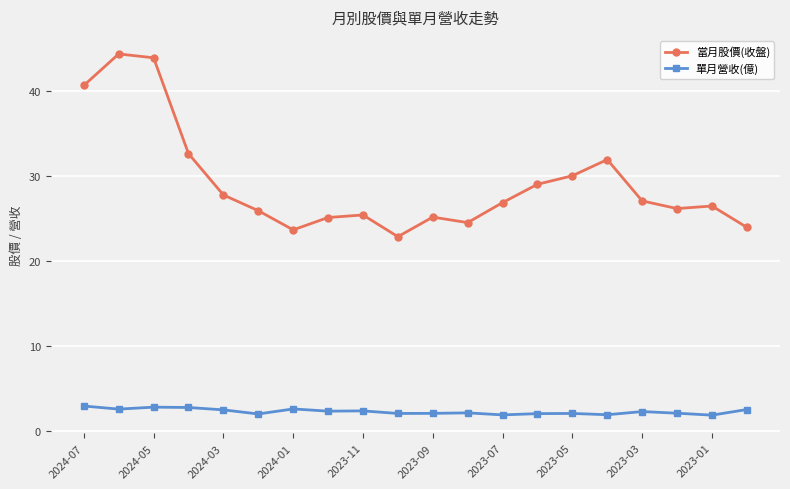

Rank the series by their average value, from highest to lowest.

當月股價(收盤), 單月營收(億)